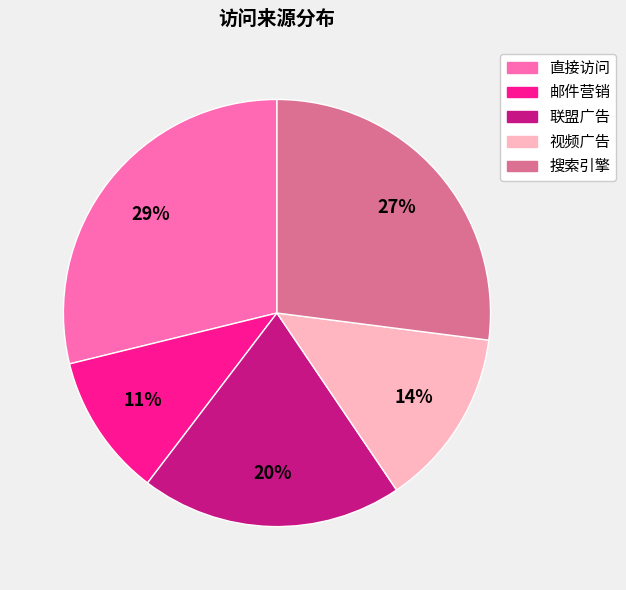

Which category has the biggest portion of the pie?

直接访问